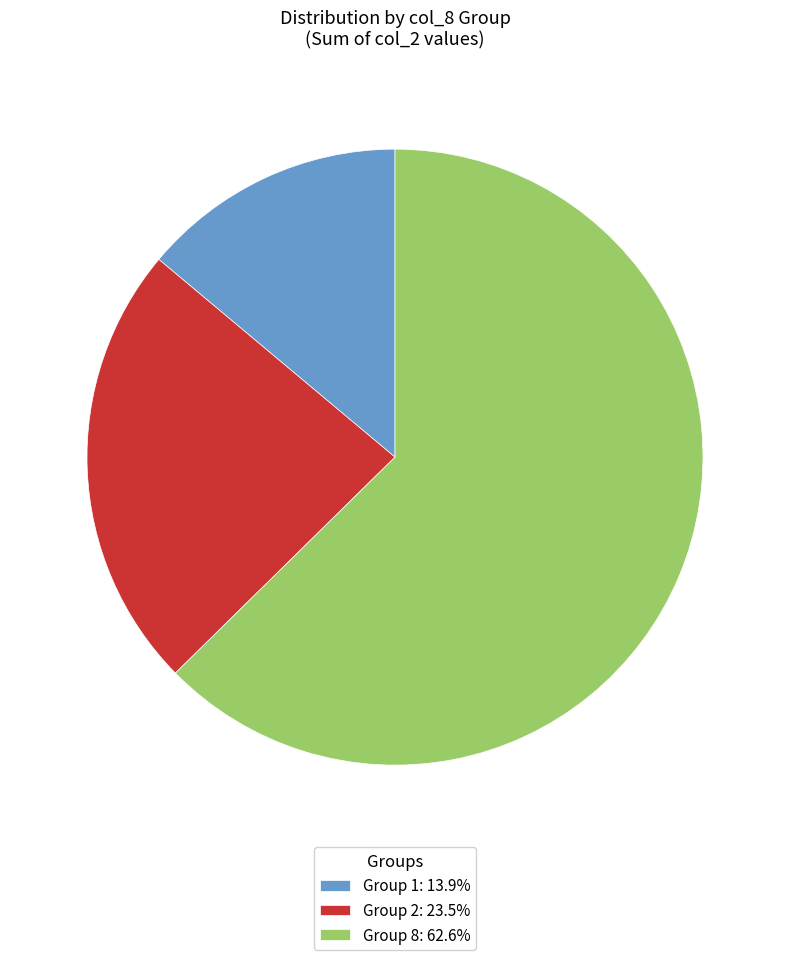

What is the ratio of the value at Group 2: 23.5% to the value at Group 8: 62.6%?

0.4